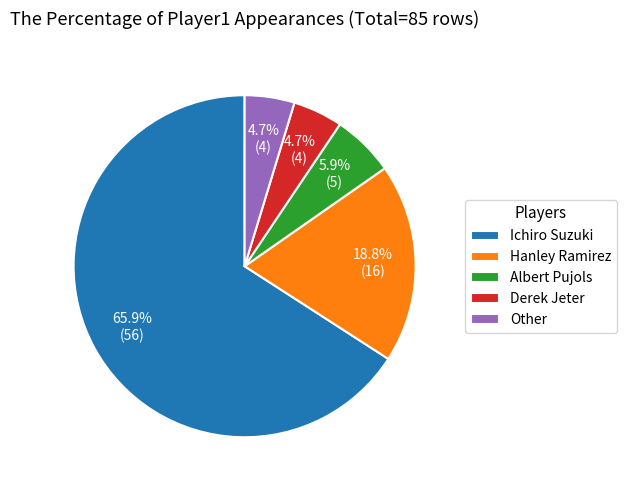

To the nearest percent, what percentage of the pie is Derek Jeter?

5%